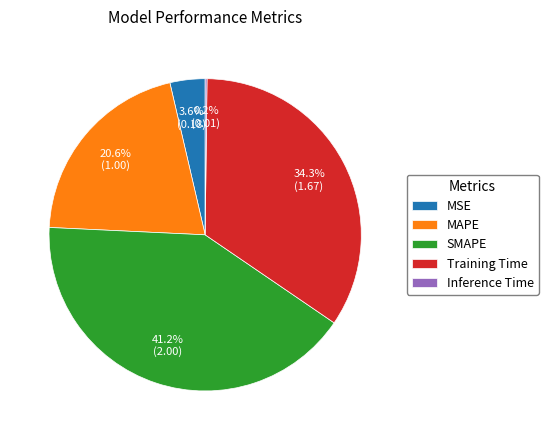

Does any single category account for the majority?

No